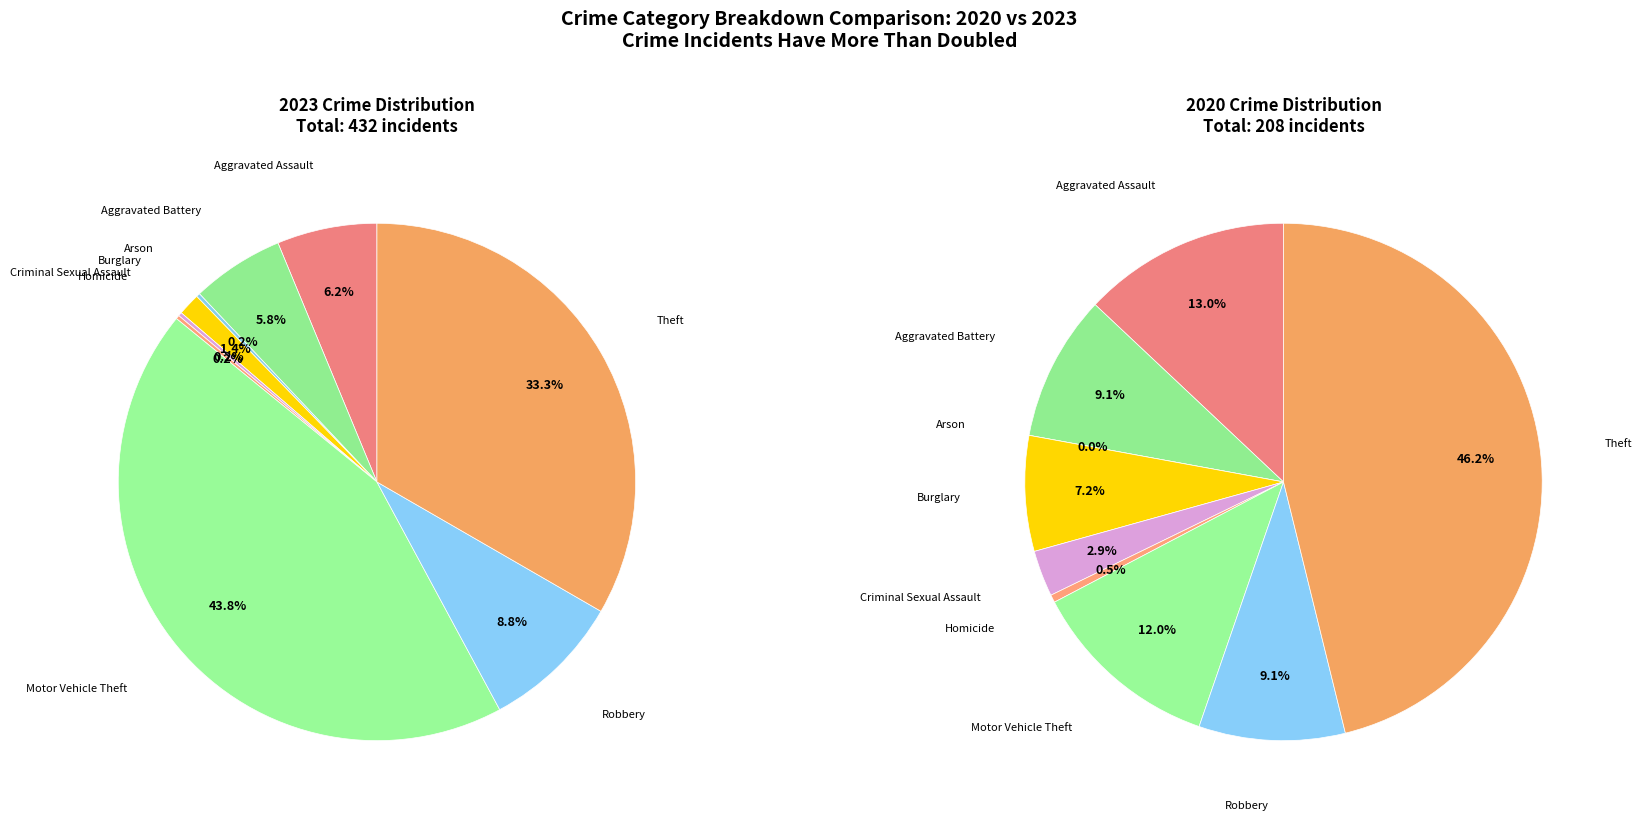

To the nearest percent, what is the average slice percentage?

11%